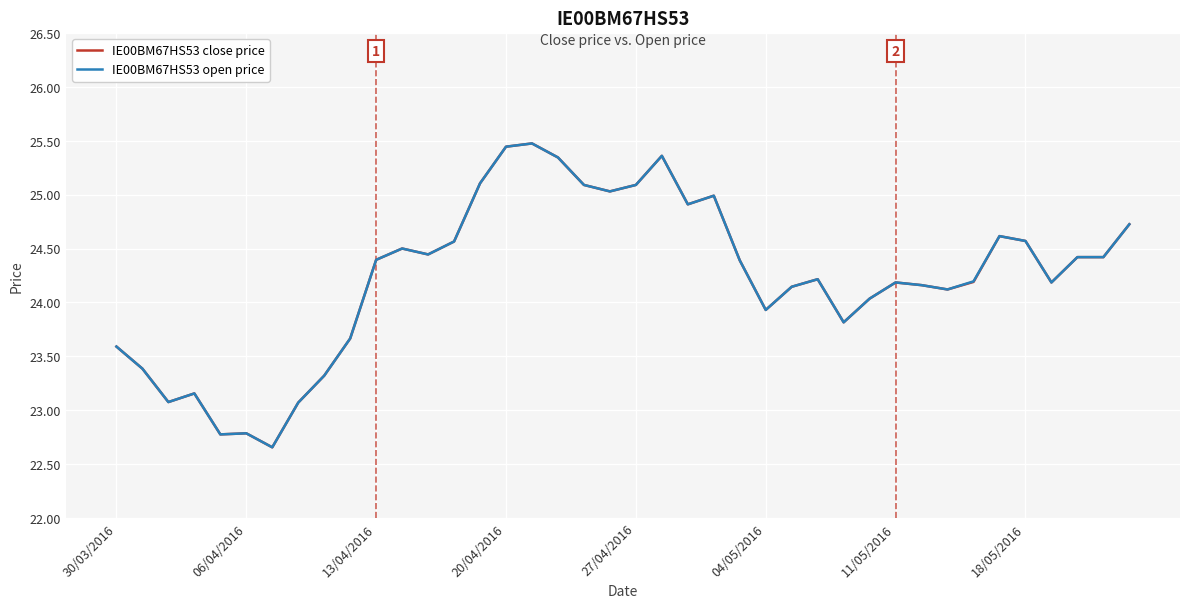

What is the minimum value for IE00BM67HS53 close price?

22.7